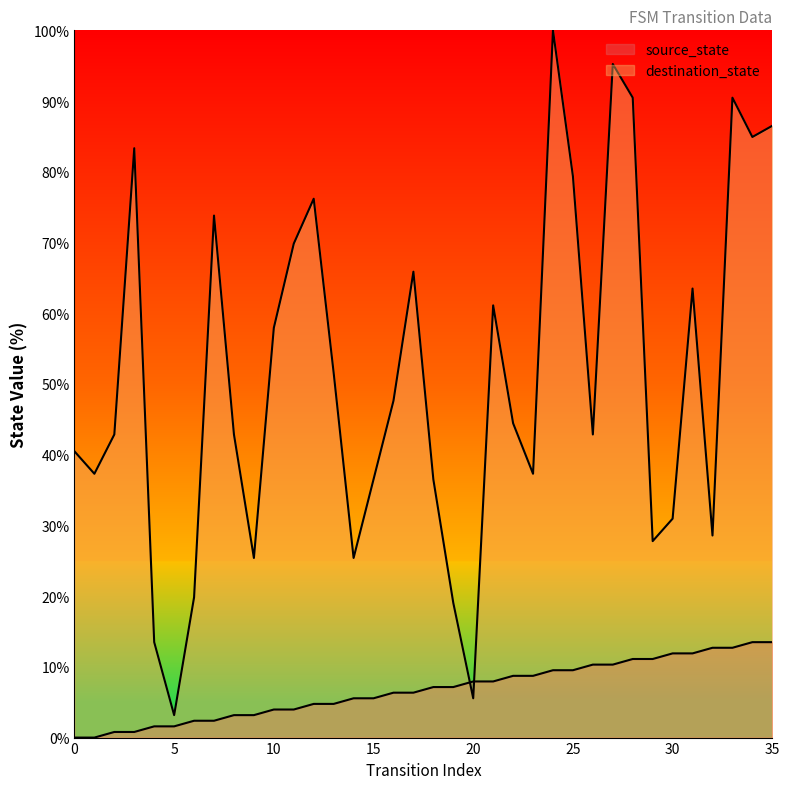

Reading left to right, extract all data points from this chart.

source_state: 0=0.0	1=0.0	2=0.8	3=0.8	4=1.6	5=1.6	6=2.4	7=2.4	8=3.2	9=3.2	10=4.0	11=4.0	12=4.8	13=4.8	14=5.6	15=5.6	16=6.3	17=6.3	18=7.1	19=7.1	20=7.9	21=7.9	22=8.7	23=8.7	24=9.5	25=9.5	26=10.3	27=10.3	28=11.1	29=11.1	30=11.9	31=11.9	32=12.7	33=12.7	34=13.5	35=13.5
destination_state: 0=40.5	1=37.3	2=42.9	3=83.3	4=13.5	5=3.2	6=19.8	7=73.8	8=42.9	9=25.4	10=57.9	11=69.8	12=76.2	13=51.6	14=25.4	15=36.5	16=47.6	17=65.9	18=36.5	19=19.0	20=5.6	21=61.1	22=44.4	23=37.3	24=100.0	25=79.4	26=42.9	27=95.2	28=90.5	29=27.8	30=31.0	31=63.5	32=28.6	33=90.5	34=84.9	35=86.5